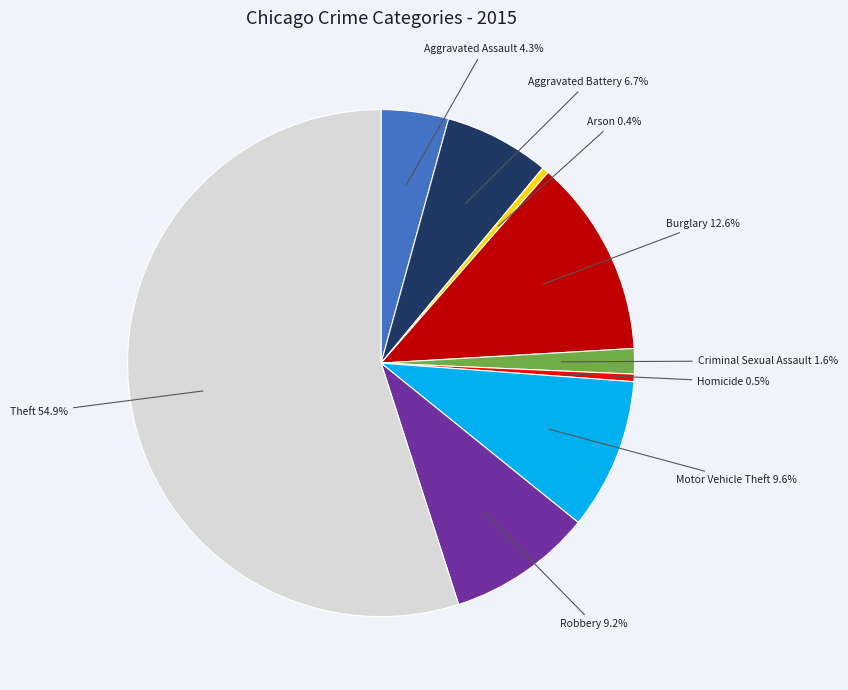

Is there a majority slice in this chart?

Yes